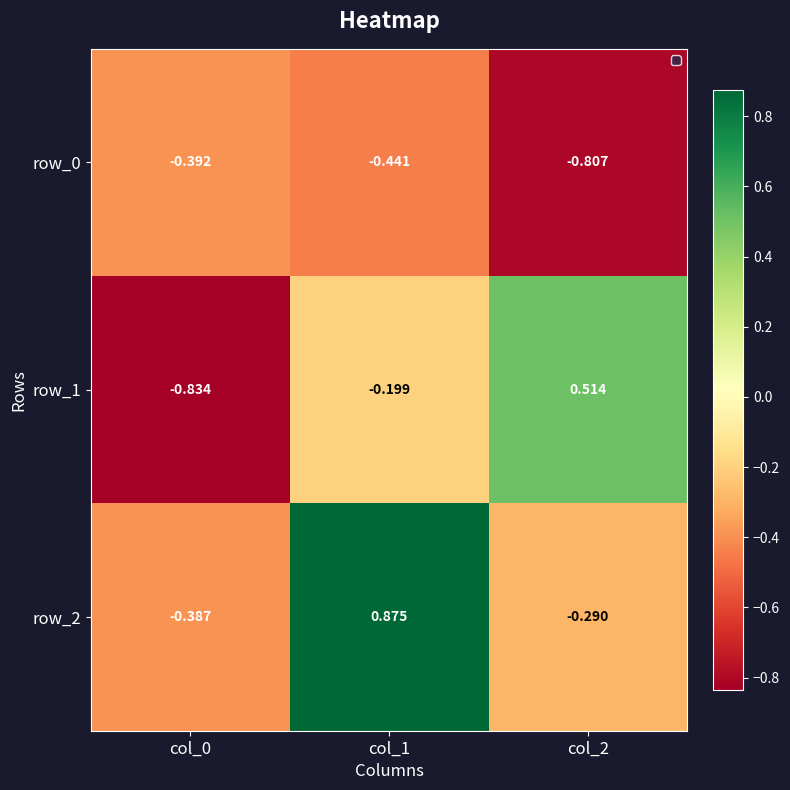

What is the total value across all series at col_2?

-0.6